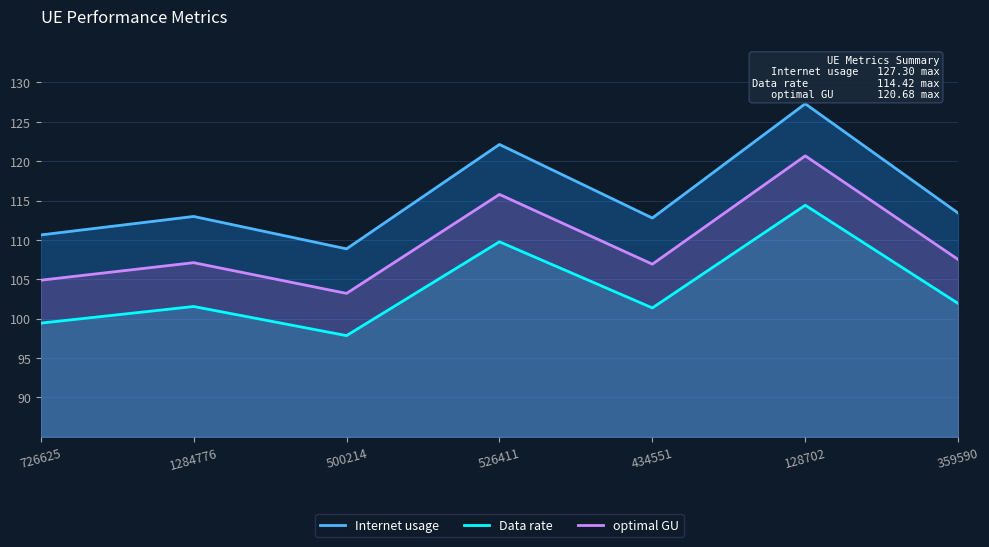

What is the maximum value shown in the chart?

127.3